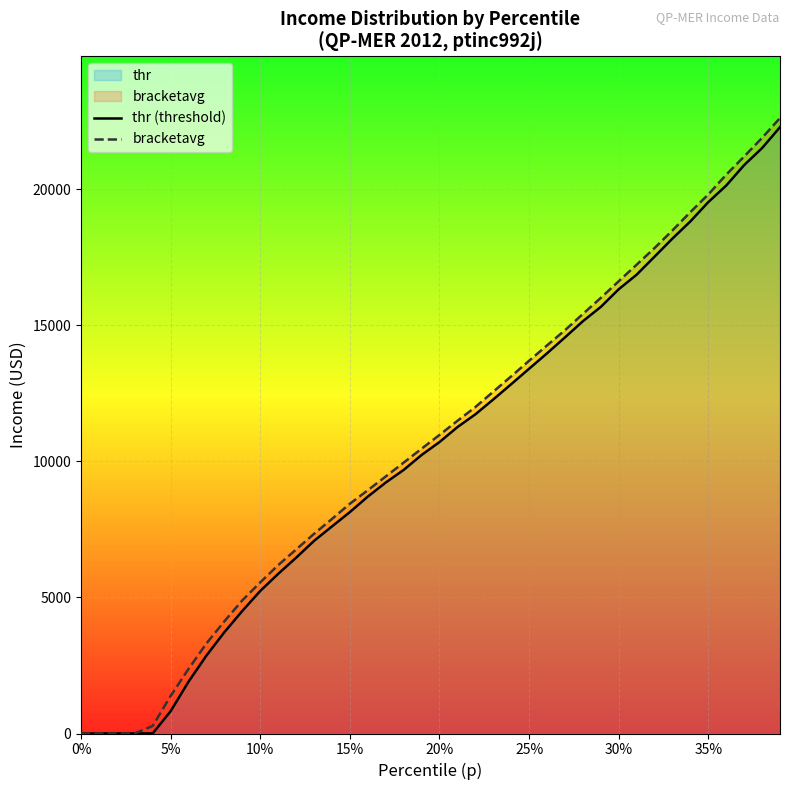

Is the value of thr (threshold) at 0% greater than the value of bracketavg at 5%?

No